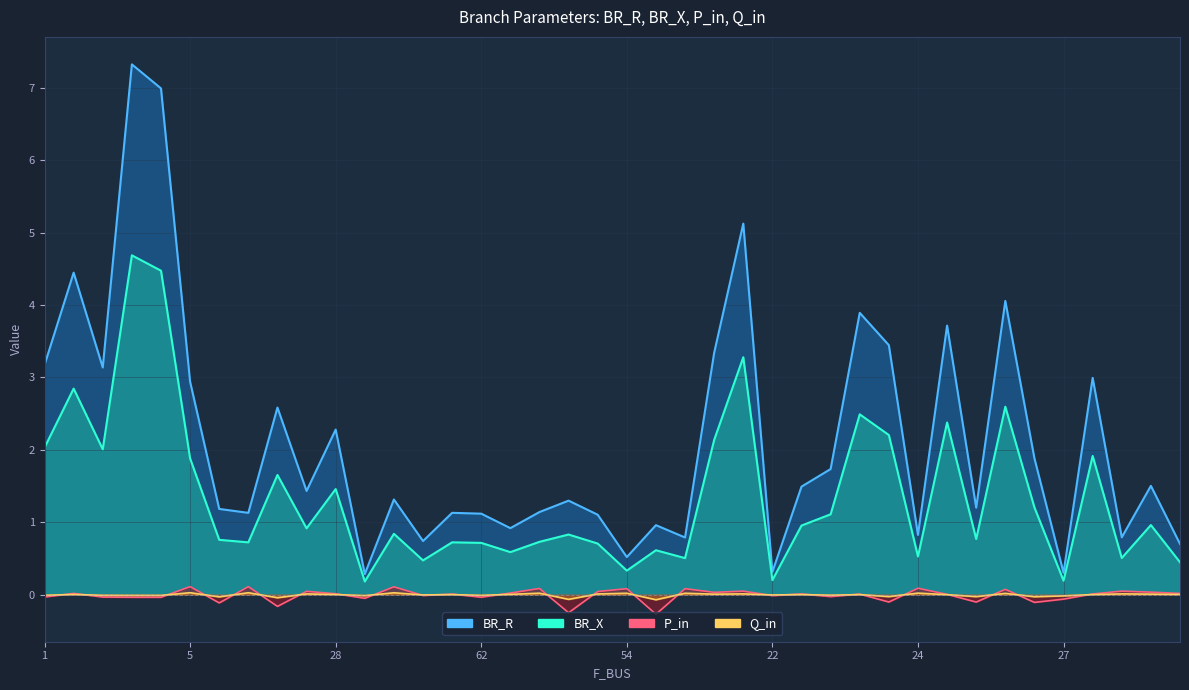

The P_in series shows 0.0 at 64. True or false?

True